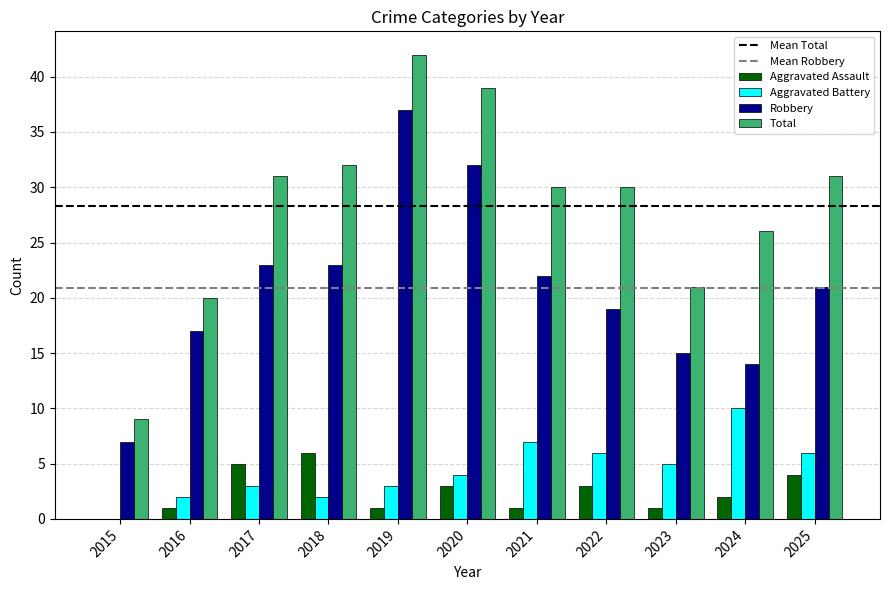

What is the sum of the Aggravated Assault values at 2016 and 2024?

3